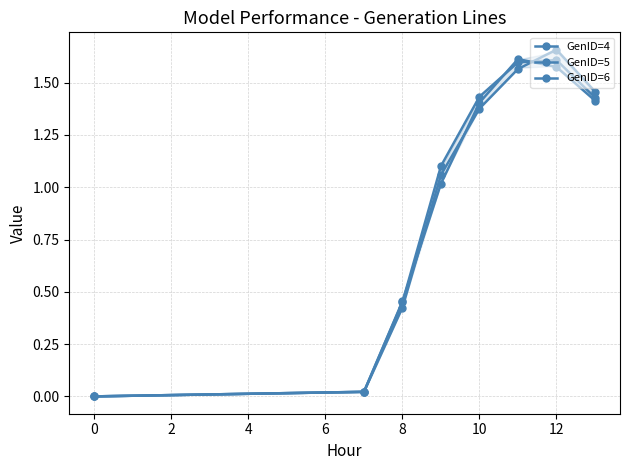

Reading left to right, what are all the values shown in this chart?

GenID=4: 0.0	0.0	0.5	1.0	1.4	1.6	1.6	1.4
GenID=5: 0.0	0.0	0.5	1.1	1.4	1.6	1.6	1.4
GenID=6: 0.0	0.0	0.4	1.1	1.4	1.6	1.7	1.5